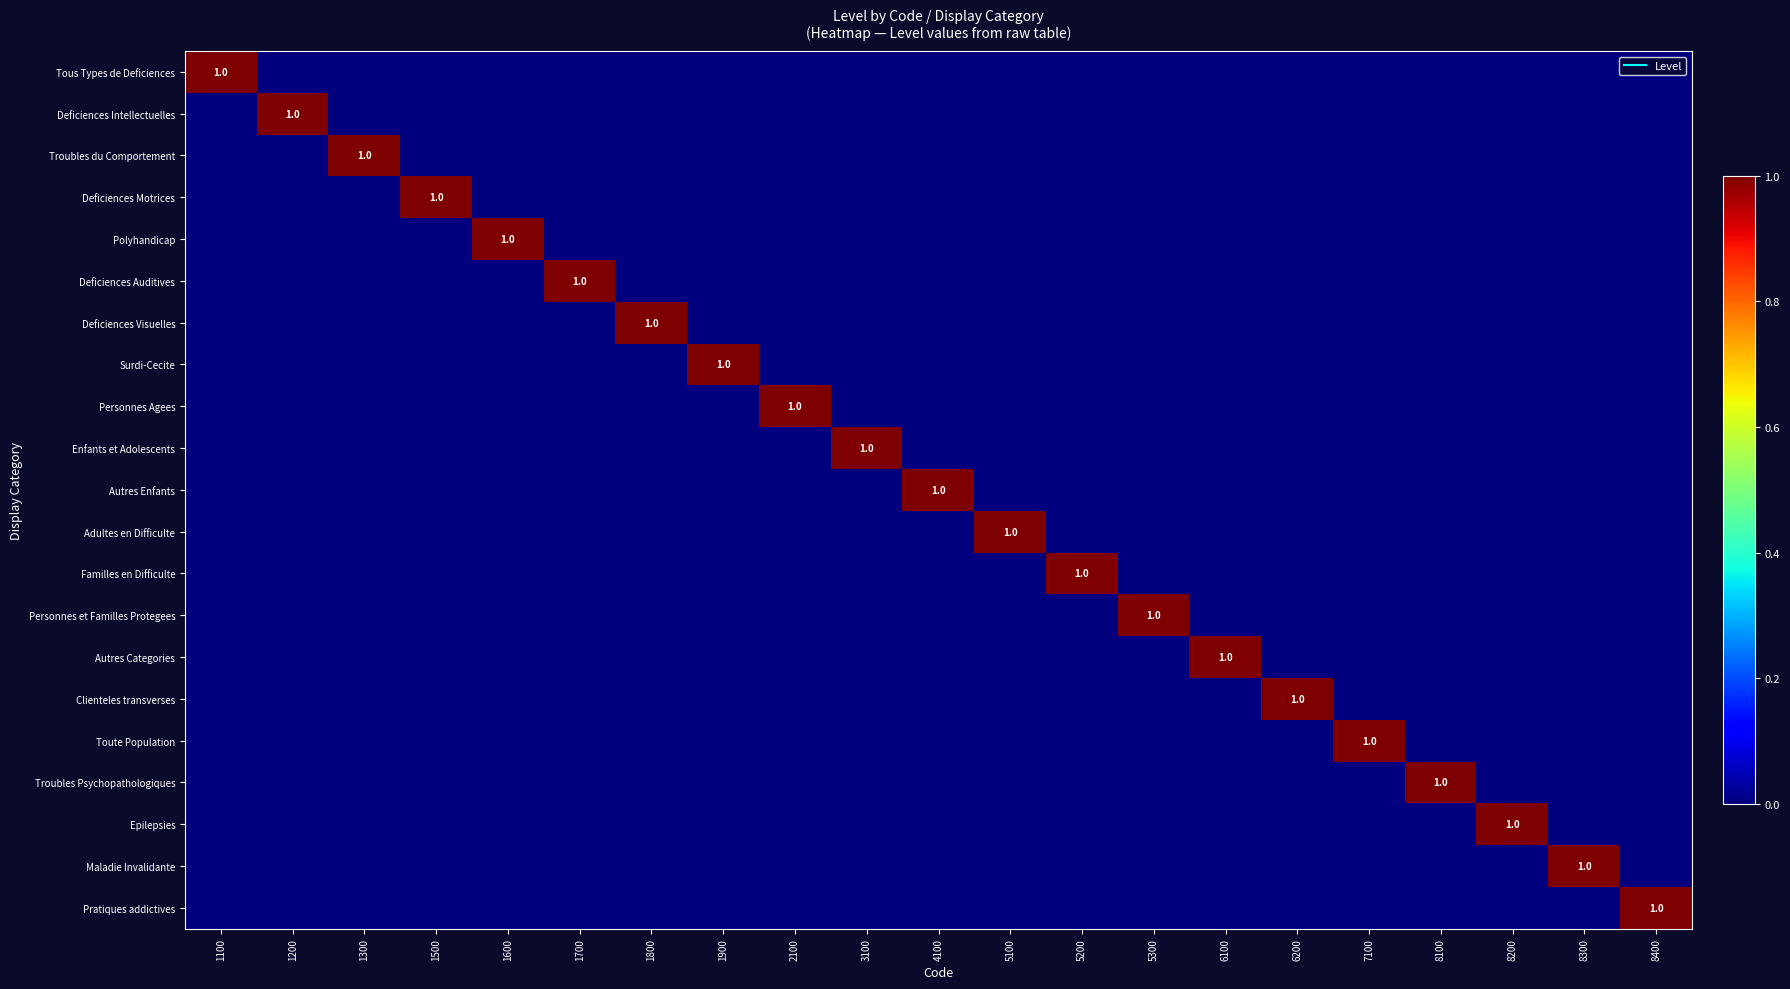

What is the difference between the maximum and minimum values in the Adultes en Difficulte series?

1